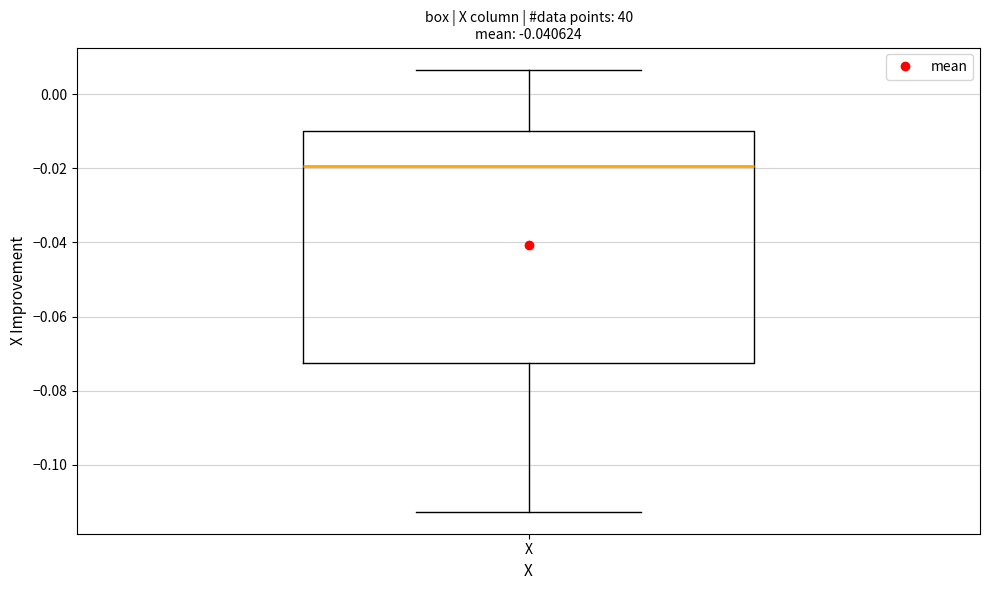

Transcribe this box plot: give where the median line is, the range the box spans, and where the two whiskers end, as read against the y-axis. The values are not printed on the chart, so give them approximately, as read against the axis.

median -0.020, box -0.072 to -0.010, whiskers -0.112 to 0.006